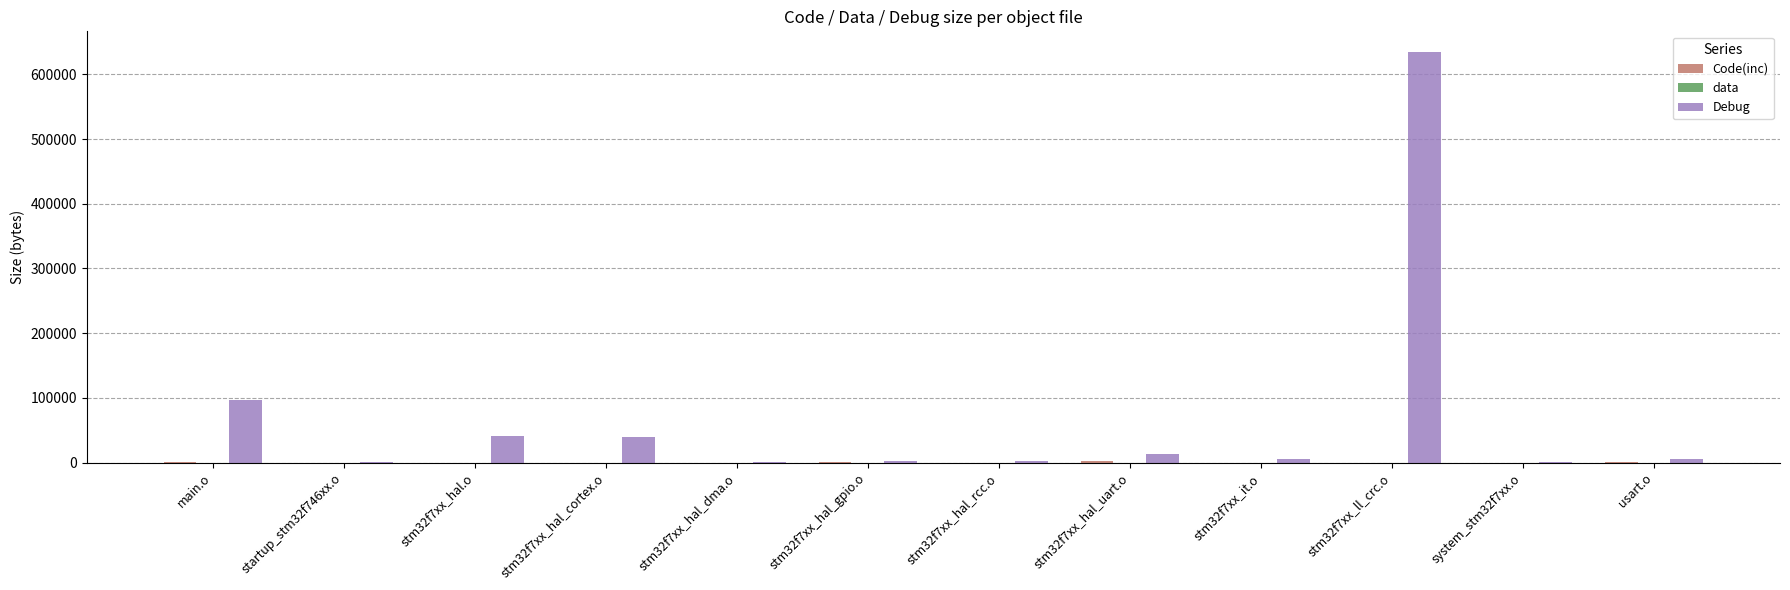

Which series has the largest range (max minus min)?

Debug